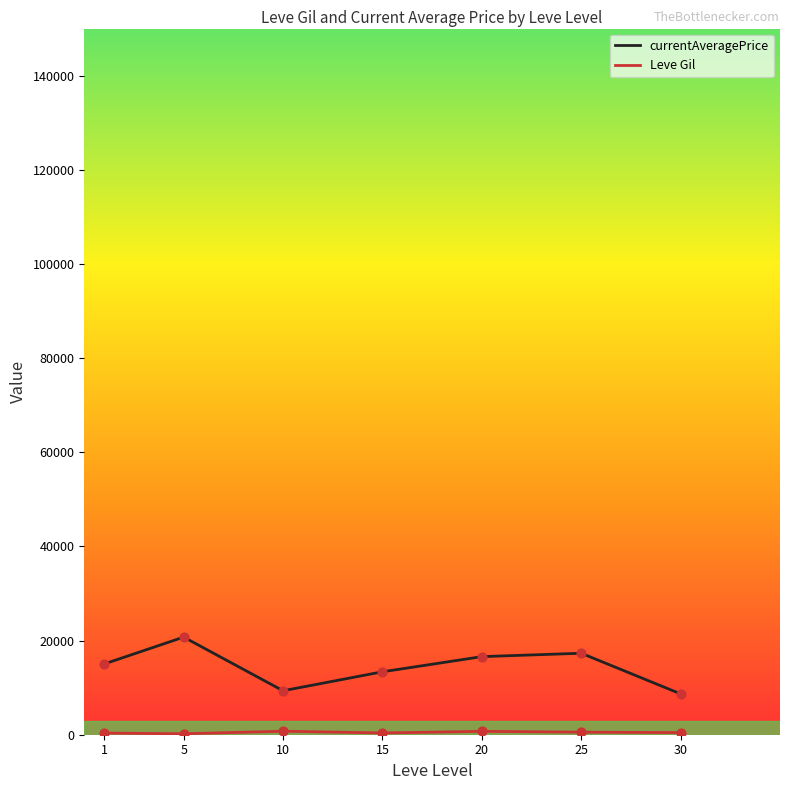

Which series has the largest total across all categories?

currentAveragePrice